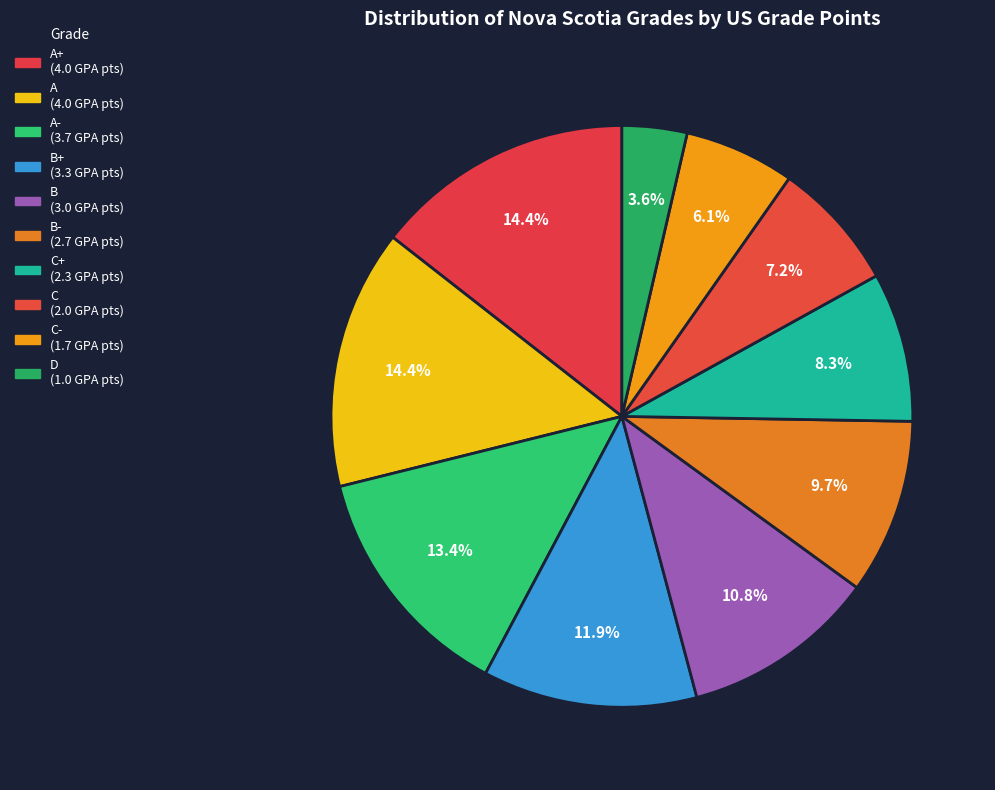

Count the number of slices in the pie.

10